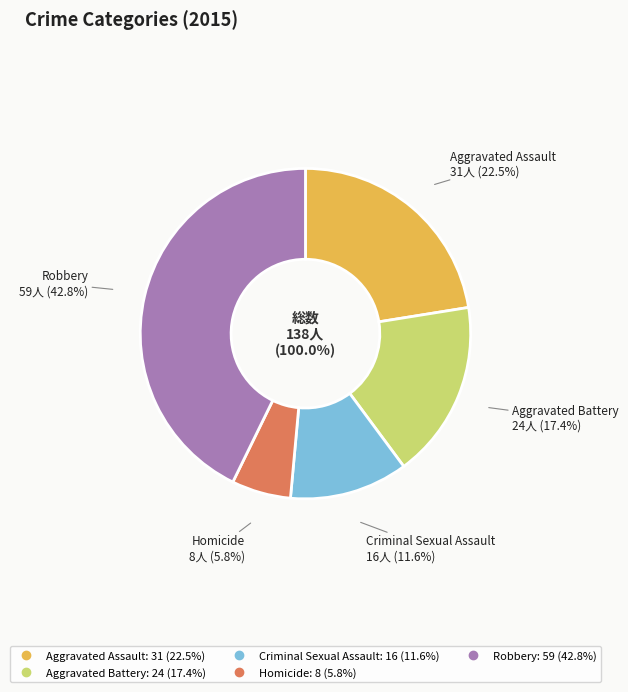

Count the number of slices in the pie.

5